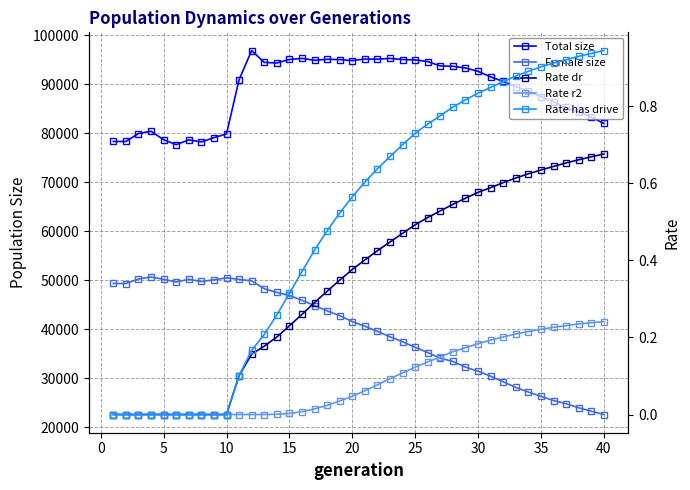

What is the sum of all Rate r2 values?

3.6